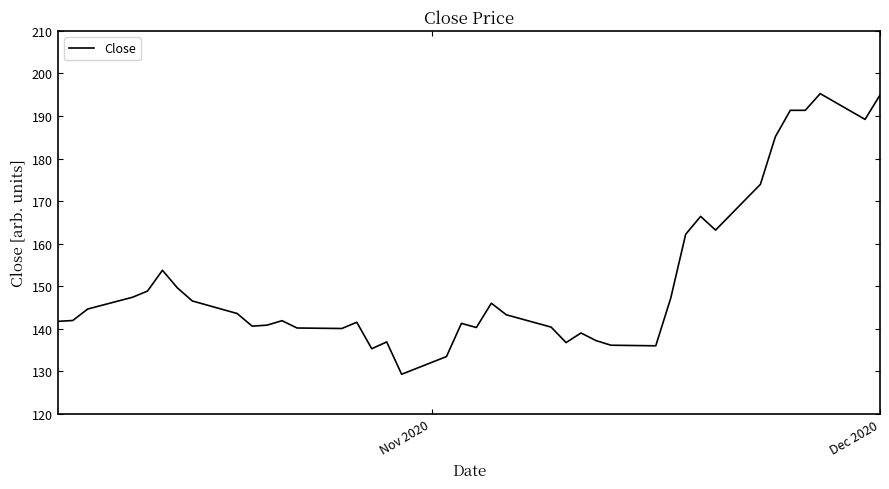

What is the greatest value displayed?

195.3